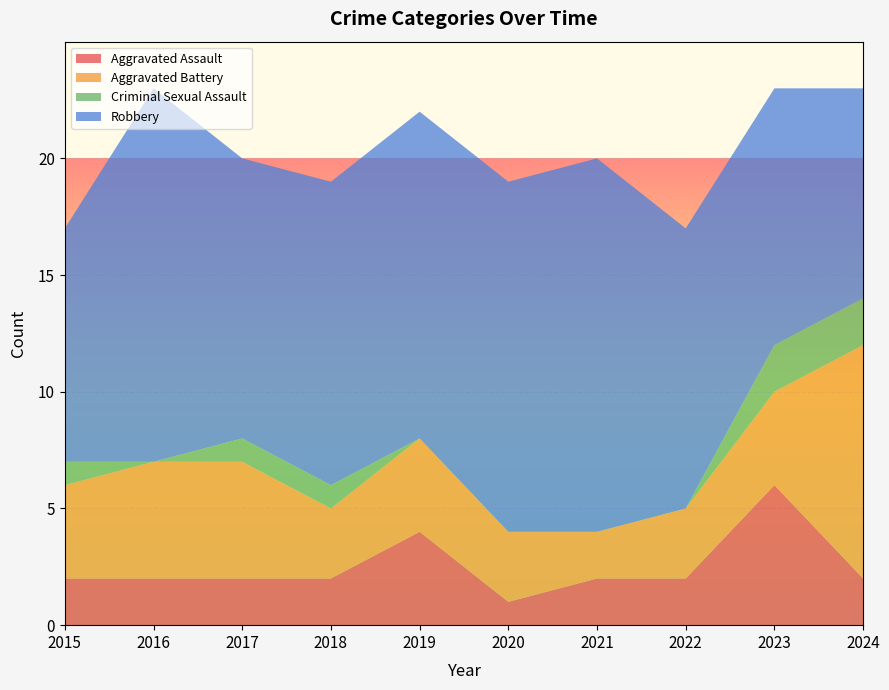

Reading left to right, list all the values displayed in this chart.

Aggravated Assault: 2	2	2	2	4	1	2	2	6	2
Aggravated Battery: 4	5	5	3	4	3	2	3	4	10
Criminal Sexual Assault: 1	0	1	1	0	0	0	0	2	2
Robbery: 10	16	12	13	14	15	16	12	11	9